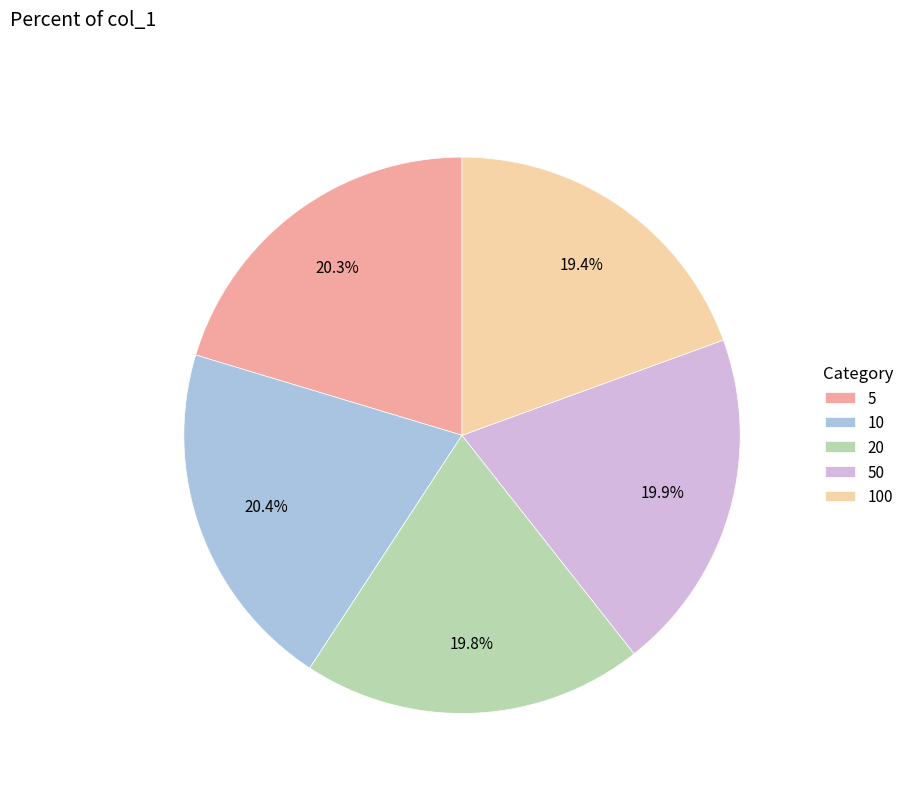

To the nearest percent, what is the average slice percentage?

20%